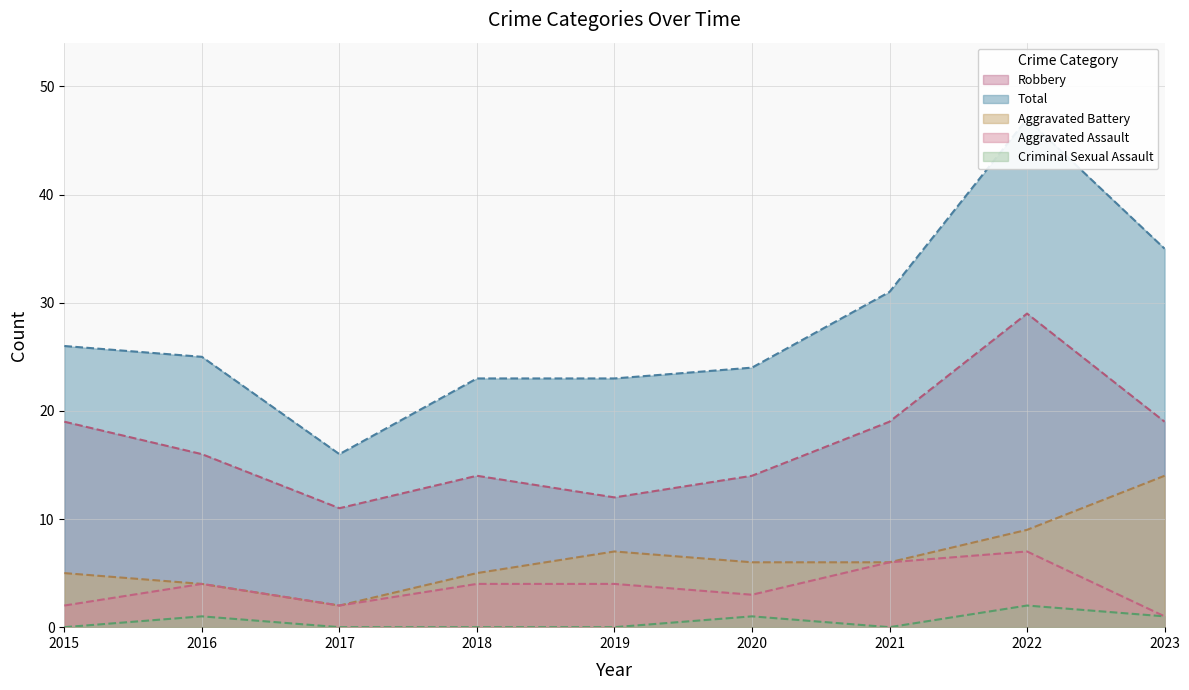

Is the value of Robbery at 2015 greater than the value of Total at 2021?

No